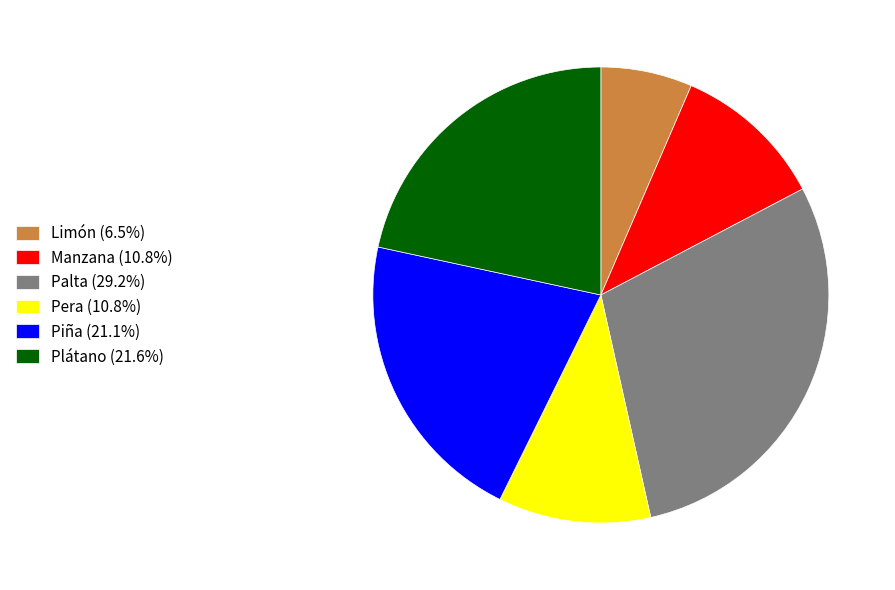

Is there a majority slice in this chart?

No